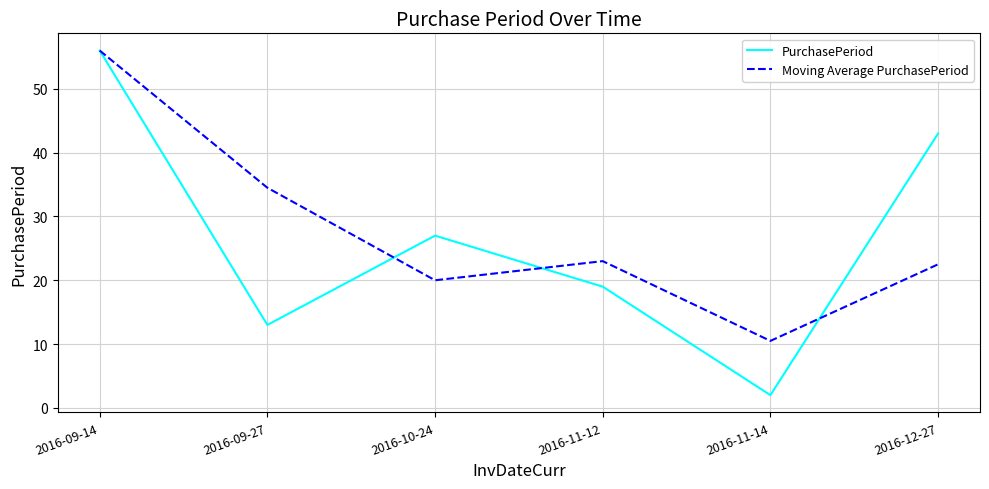

What is the total value across all series at 2016-09-14?

112.0